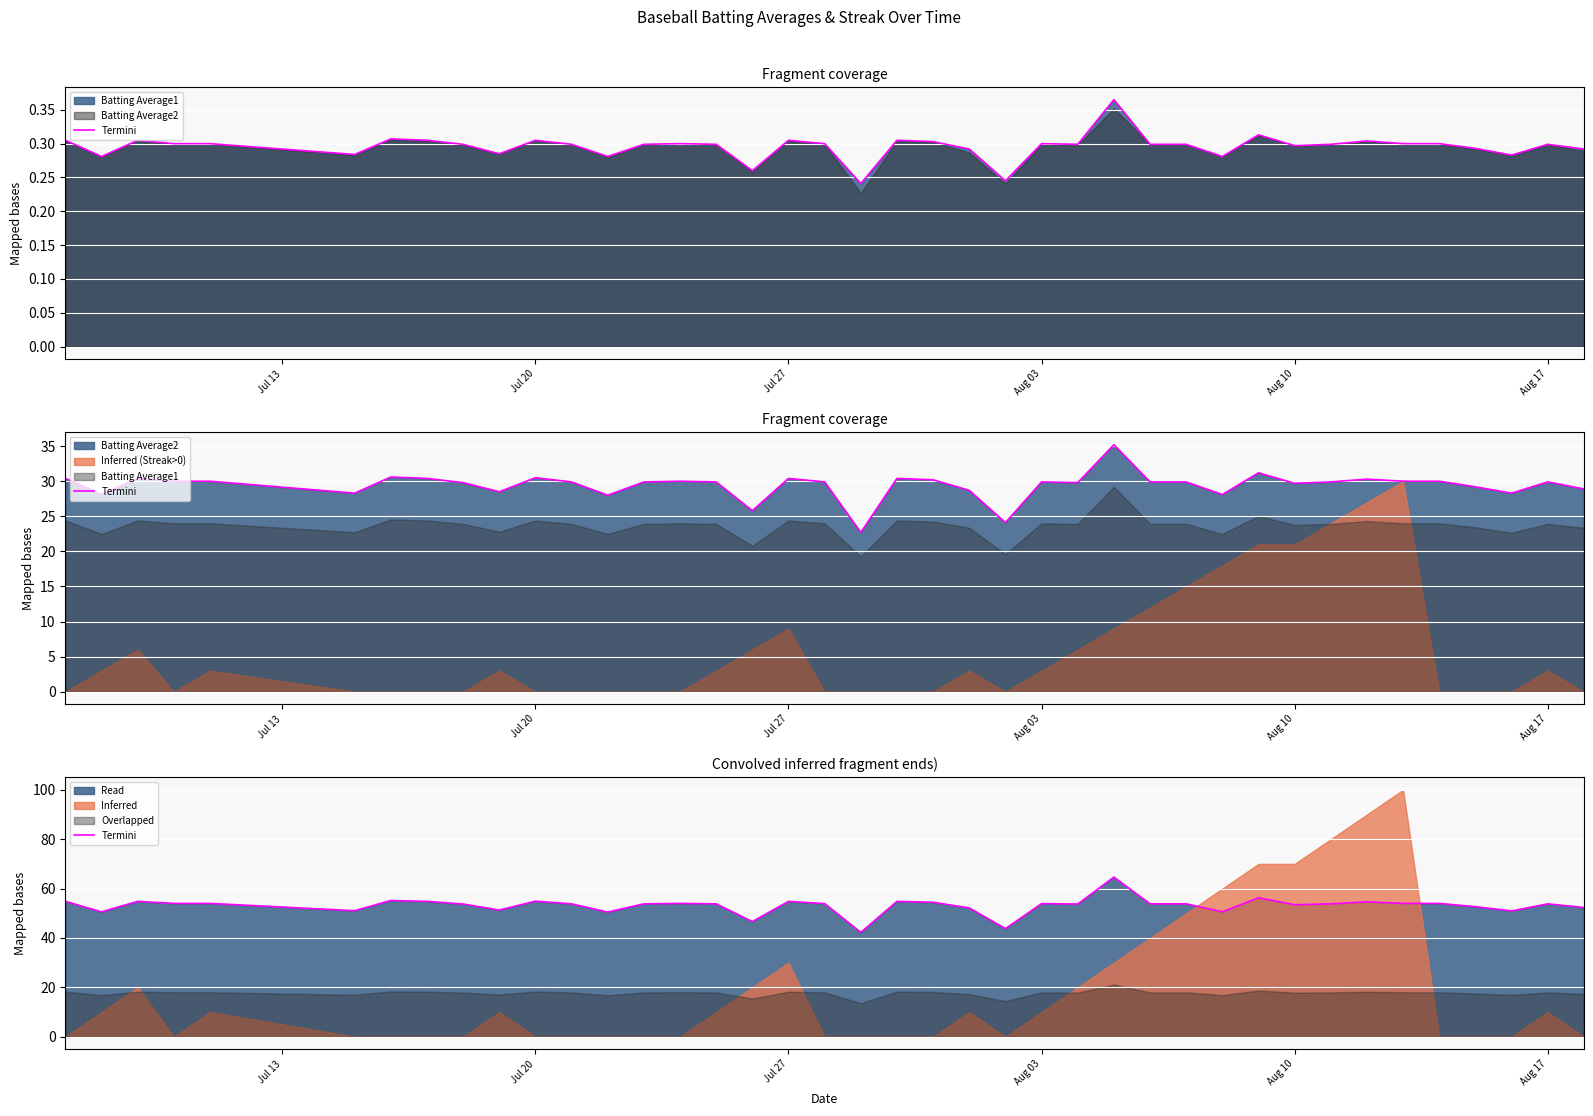

How many interior local peaks (higher than both neighbors) does the data have?

11